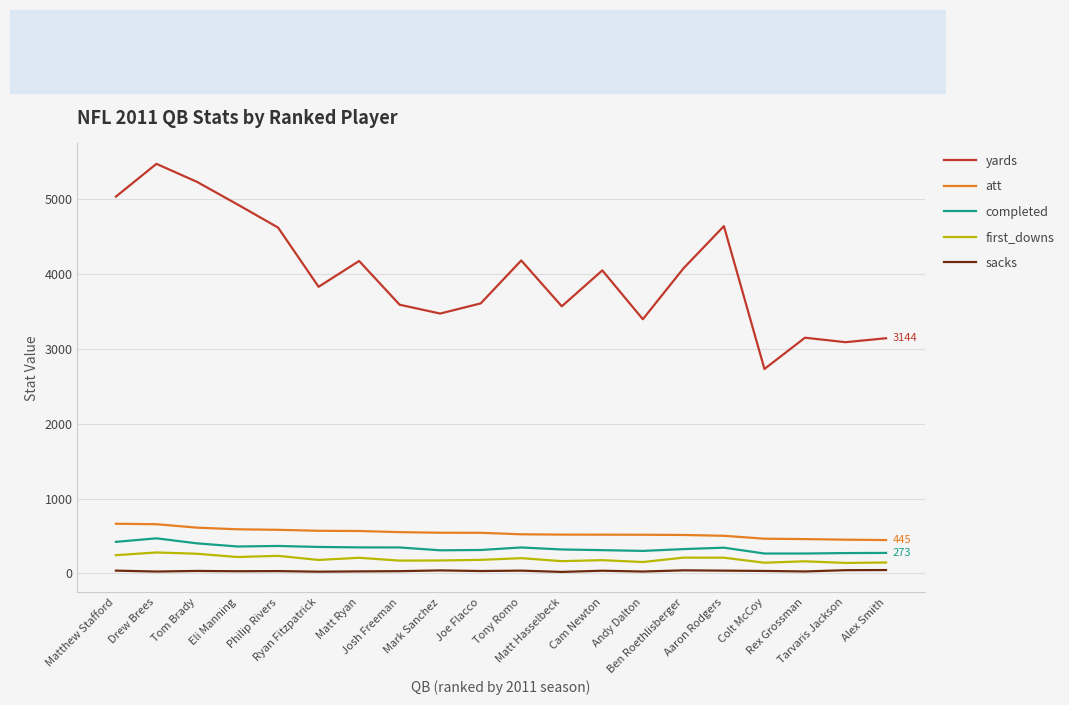

What is the difference between the maximum and minimum values in the yards series?

2743